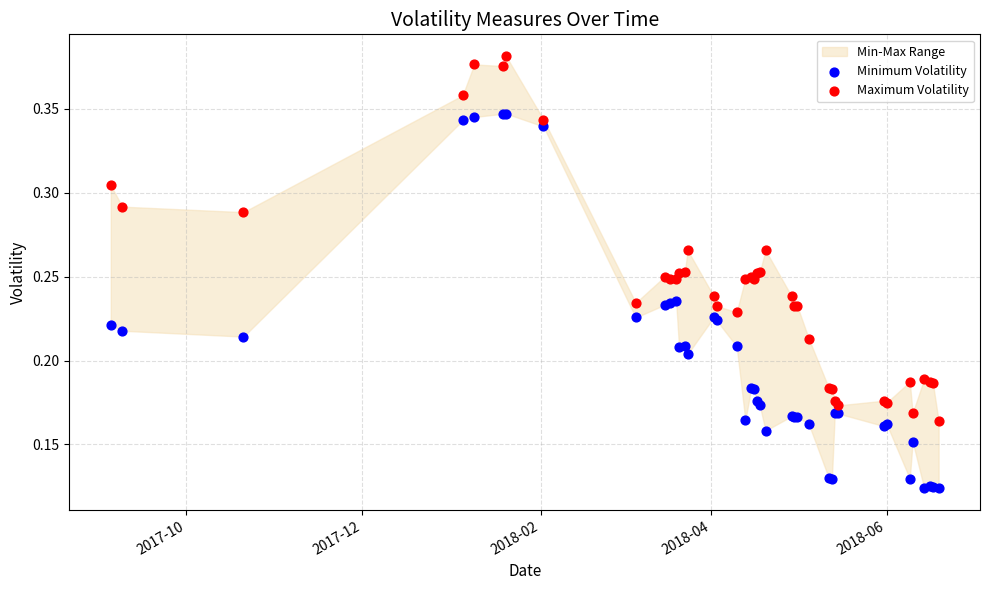

Which series contains the highest Y value?

Maximum Volatility